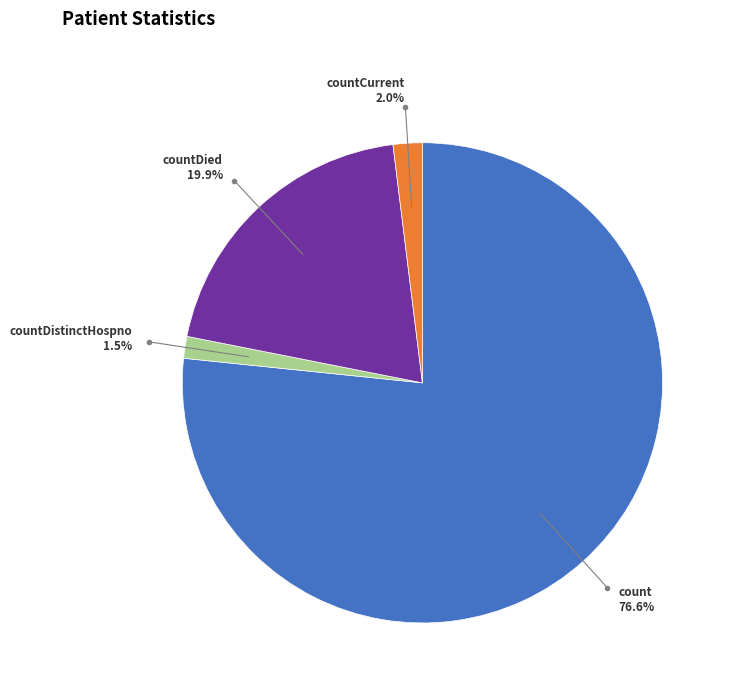

How many segments does this pie chart have?

4